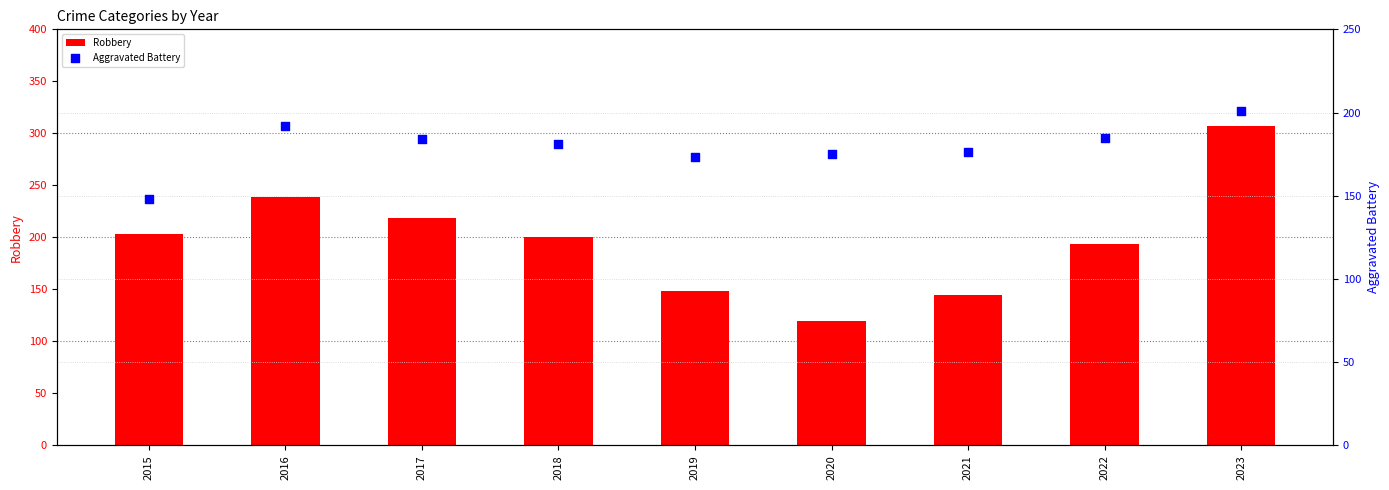

Which series has the widest spread of Y values?

Robbery